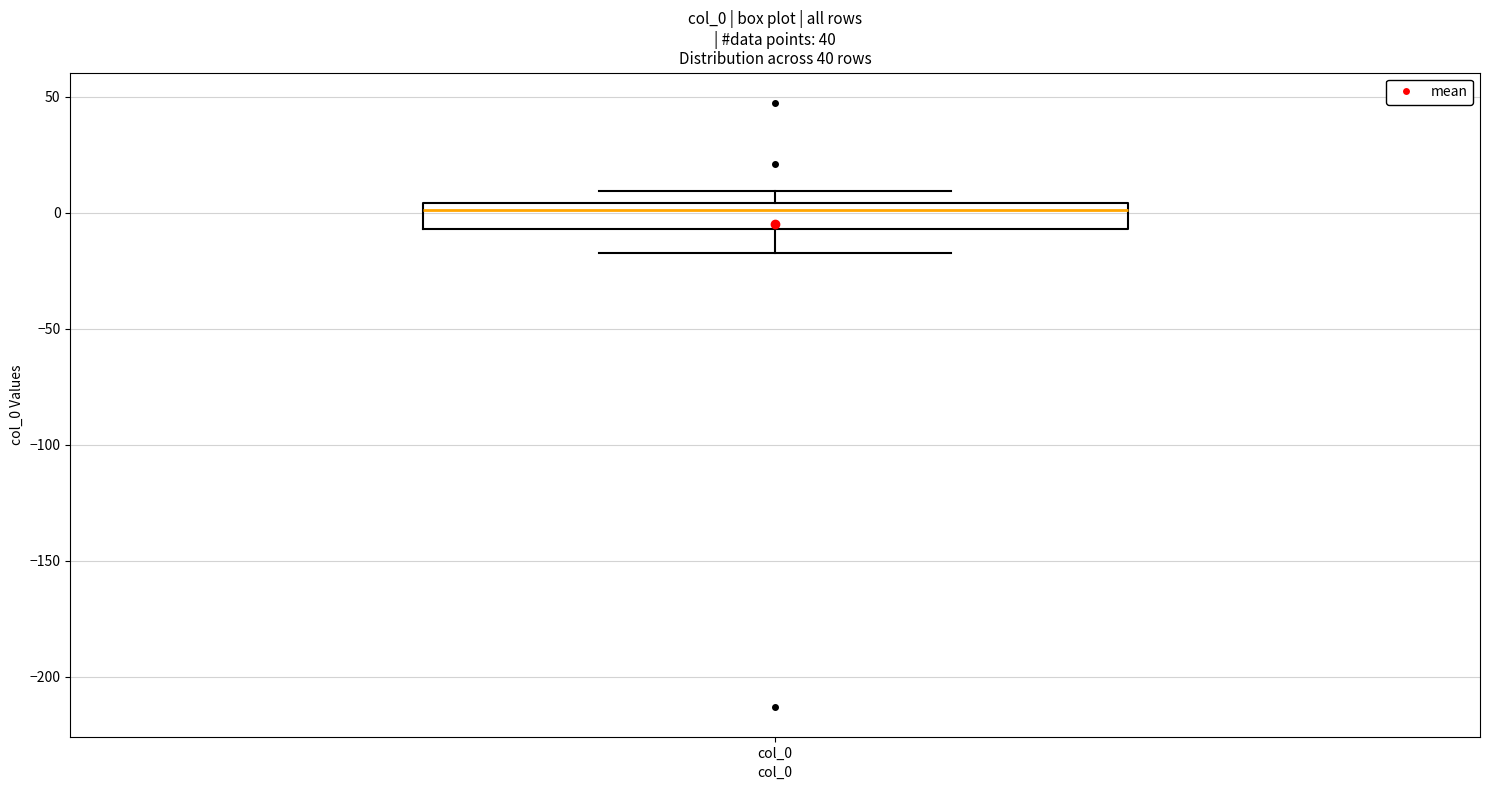

Transcribe this box plot: give where the median line is, the range the box spans, and where the two whiskers end, as read against the y-axis. The values are not printed on the chart, so give them approximately, as read against the axis.

median 0, box -5 to 5, whiskers -15 to 10